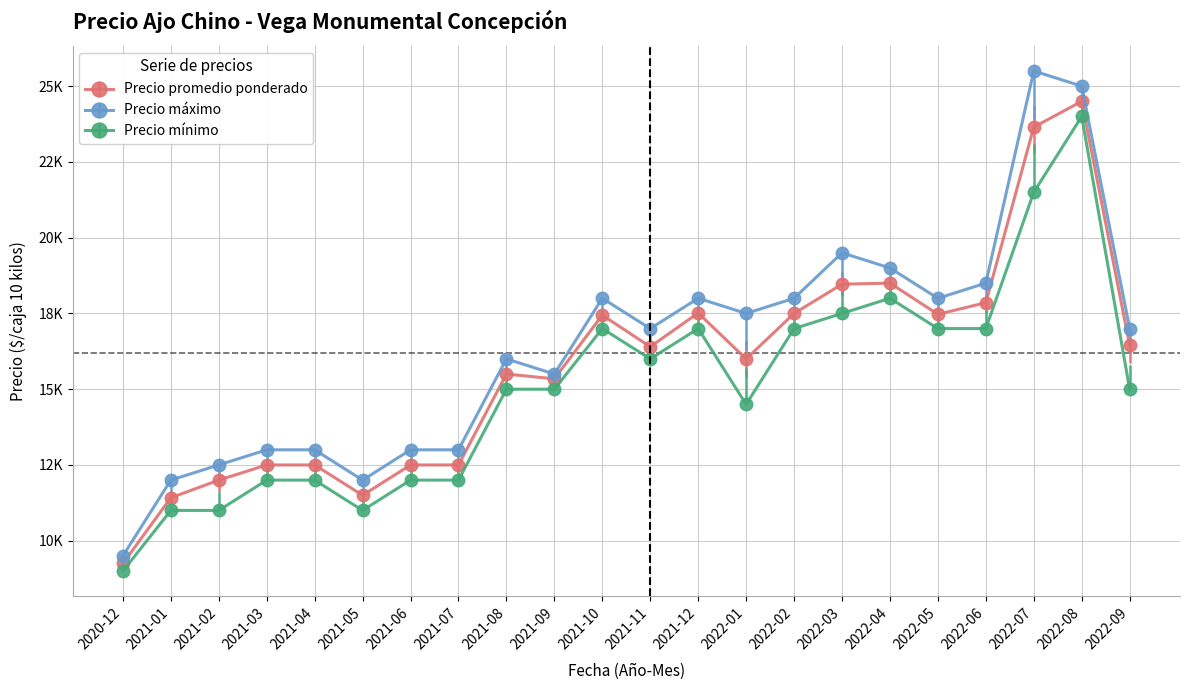

Does the chart have visible grid lines?

Yes